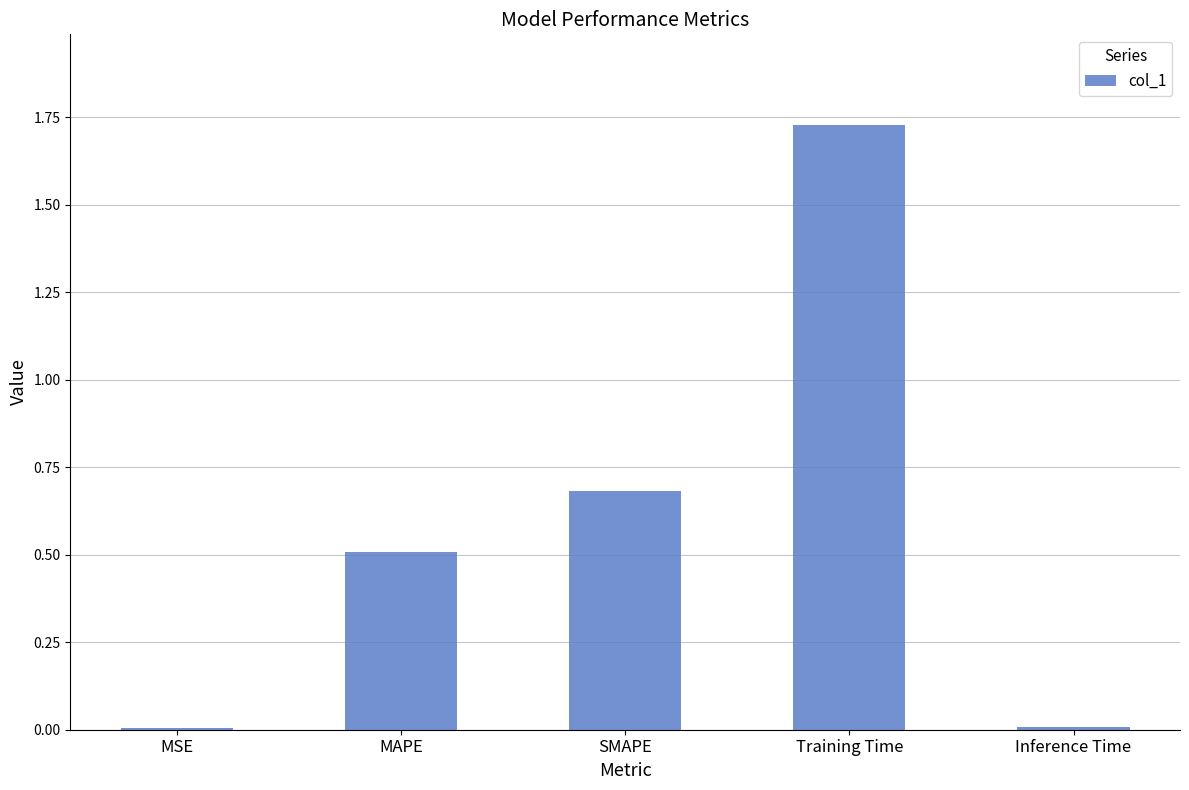

True or false: the data shows 0.4 at SMAPE.

False